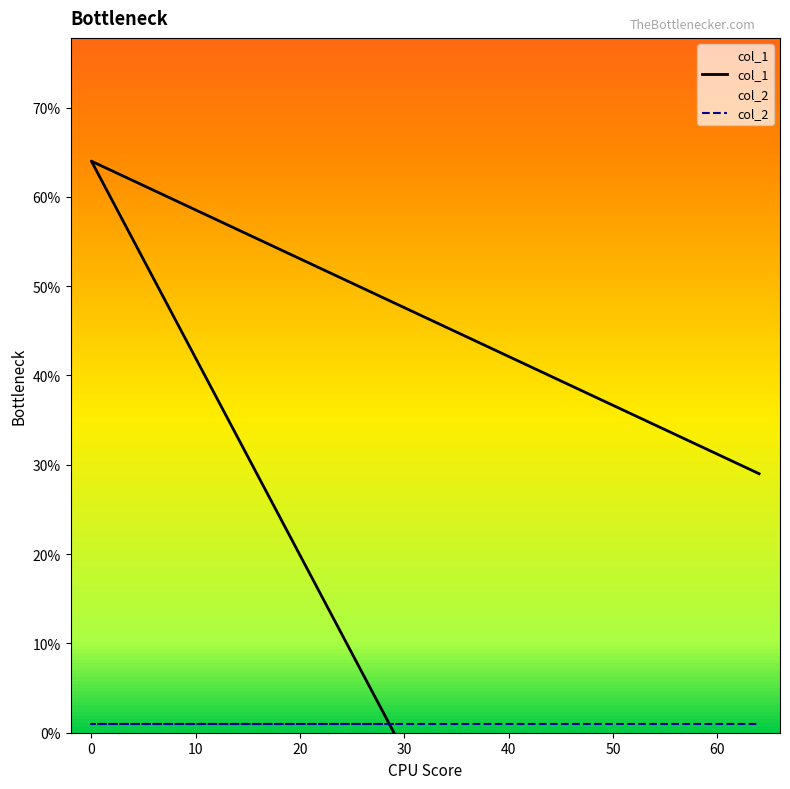

Rank the series by their maximum value, from highest to lowest.

col_1, col_2